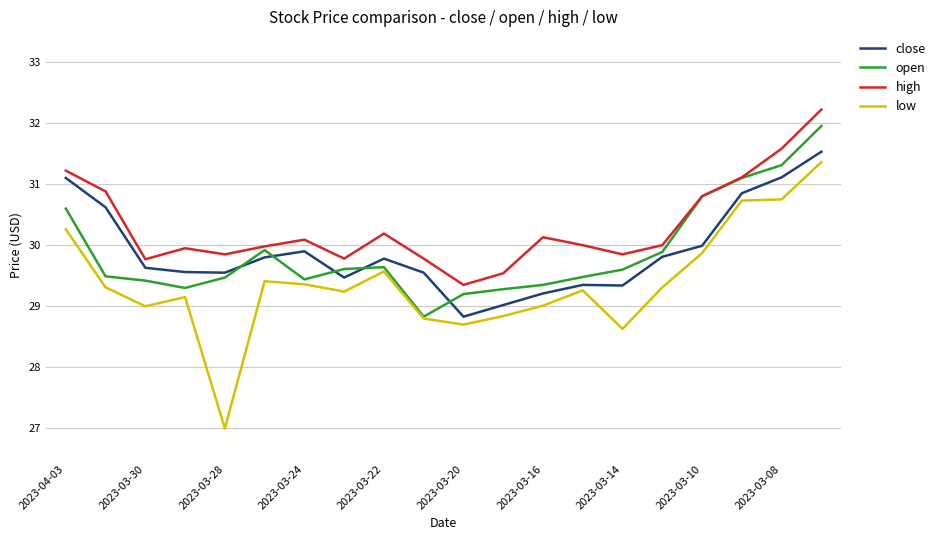

How many lines are shown in the chart?

4